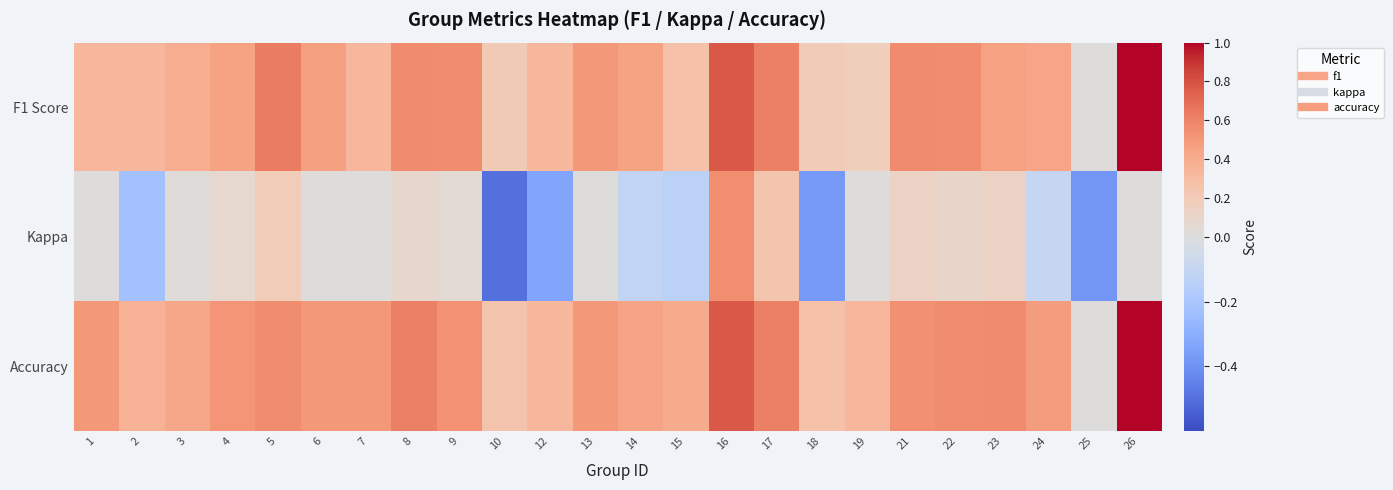

Between 19 and 24, which series saw the biggest shift?

F1 Score